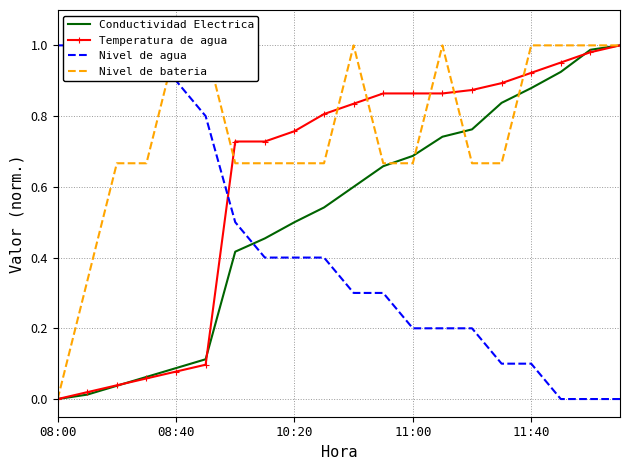

Is it true that Nivel de bateria equals 1.0 at 17?

True